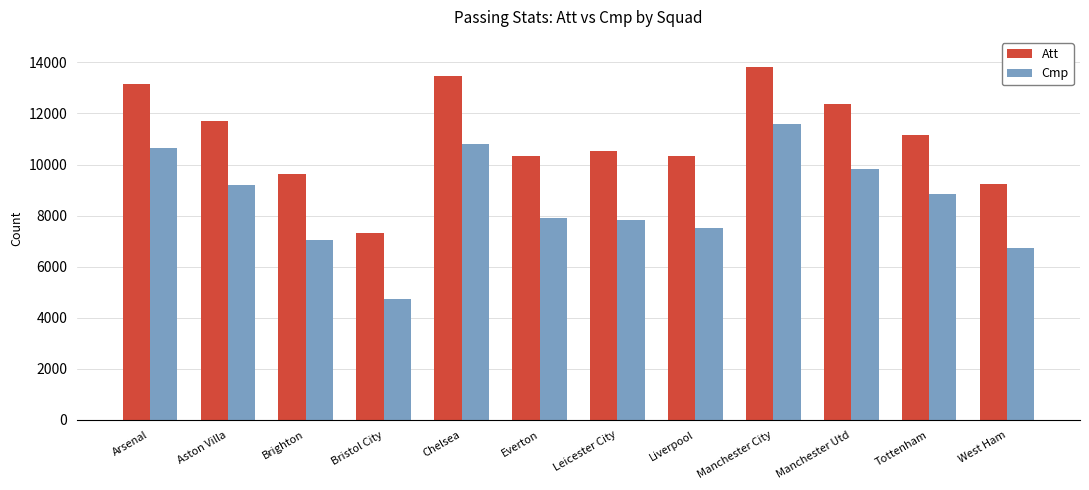

List the series in order of their overall mean, highest first.

Att, Cmp